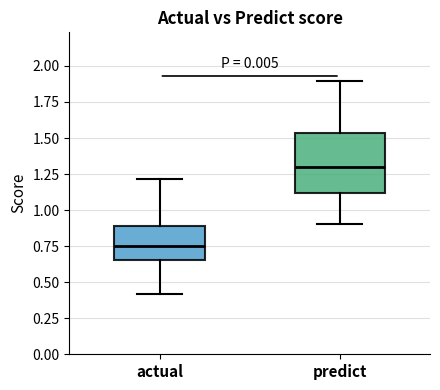

Where does the median line of the box for predict sit on the y-axis? The values are not printed on the chart, so give them approximately, as read against the axis.

1.30